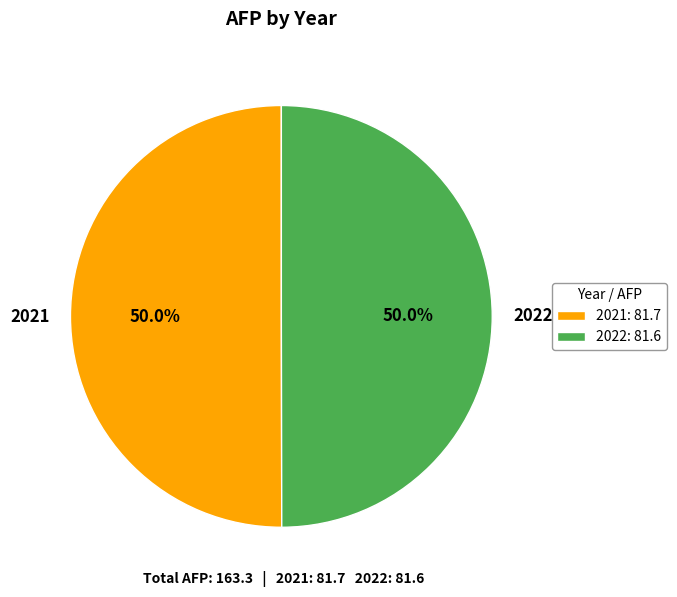

How many slices are in this pie chart?

2